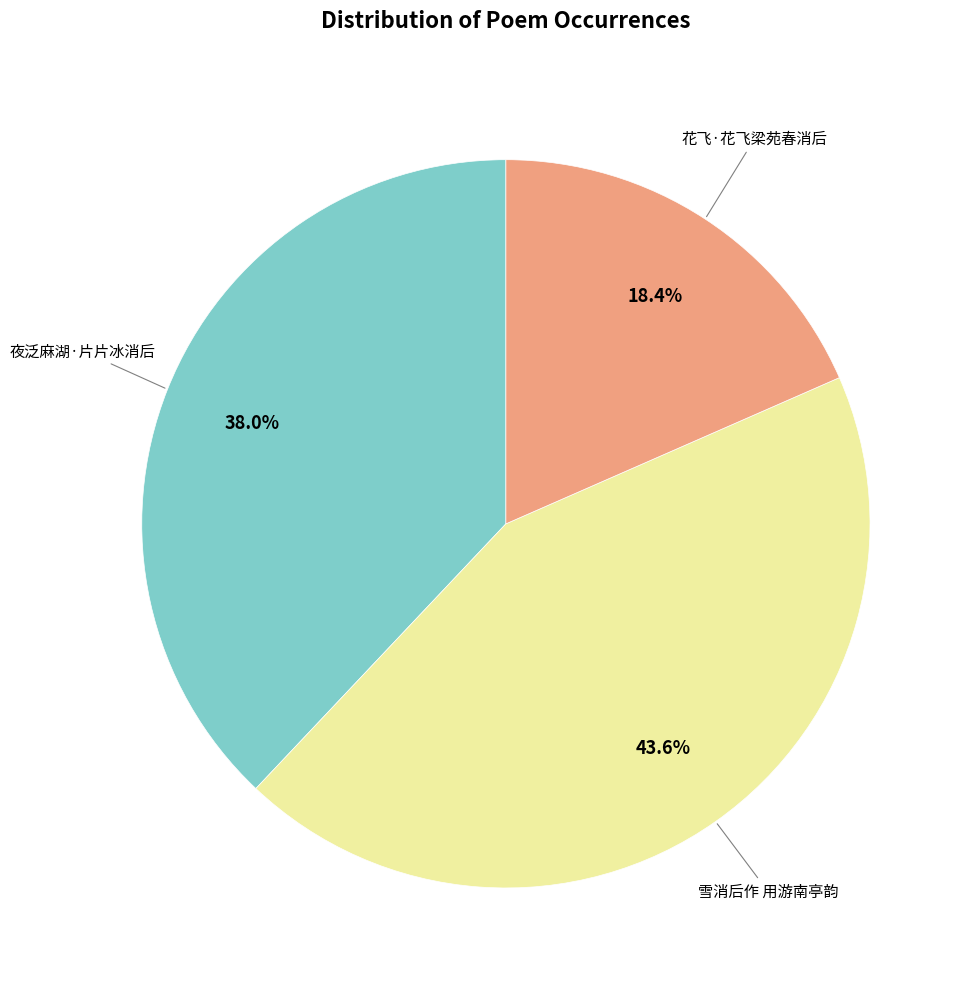

To the nearest percent, what is the combined percentage of 花飞·花飞梁苑春消后 and 雪消后作 用游南亭韵?

62%